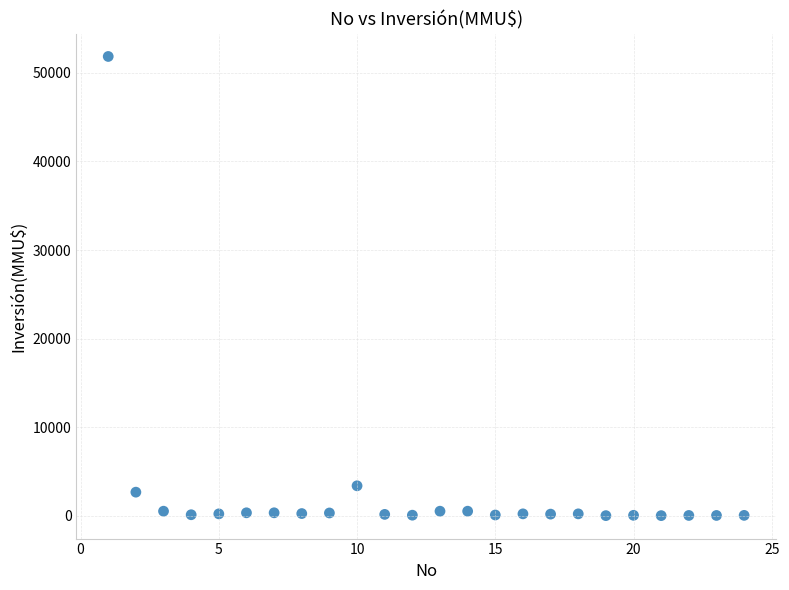

What Y value in the scatter plot is closest to 25930?

3369